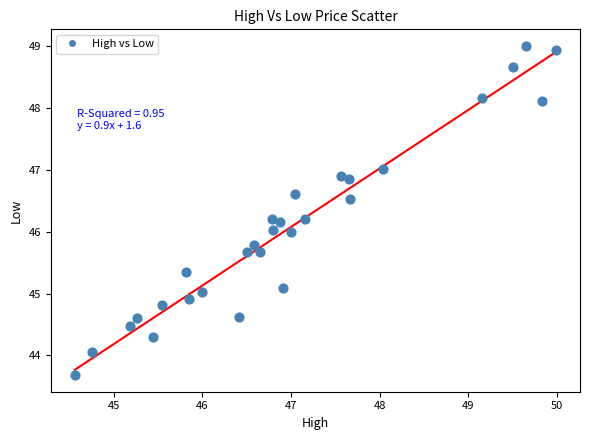

What is the range of Y values (max minus min)?

5.3